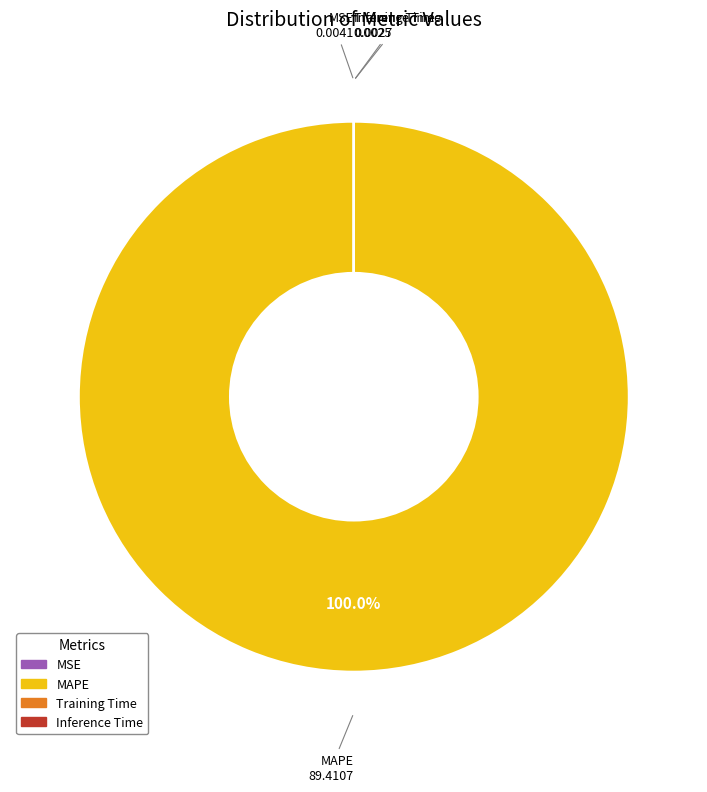

Is there a majority slice in this chart?

Yes